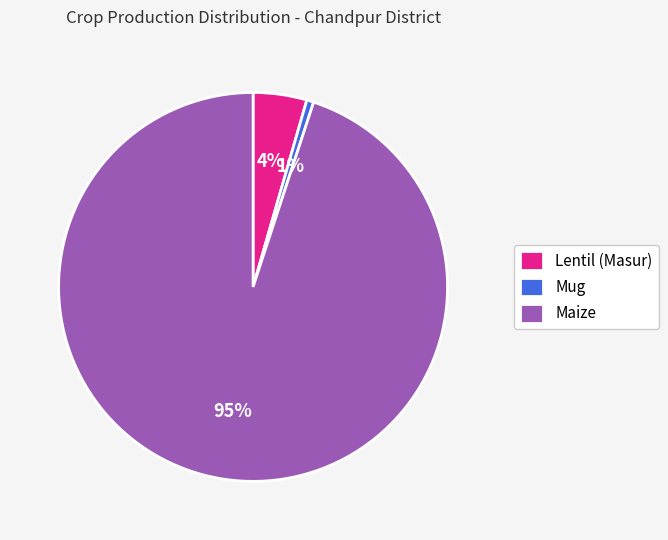

To the nearest percent, what is the average slice percentage?

33%